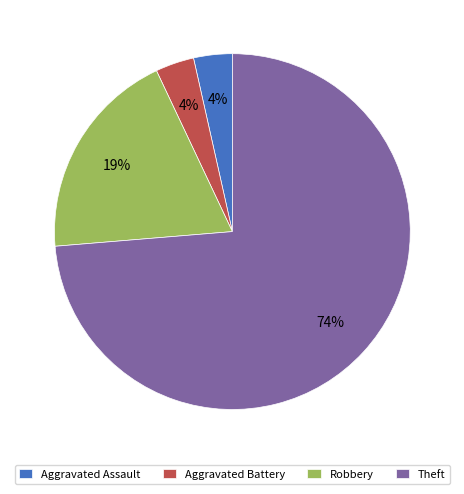

What percentage is the Aggravated Assault slice, to the nearest percent?

4%